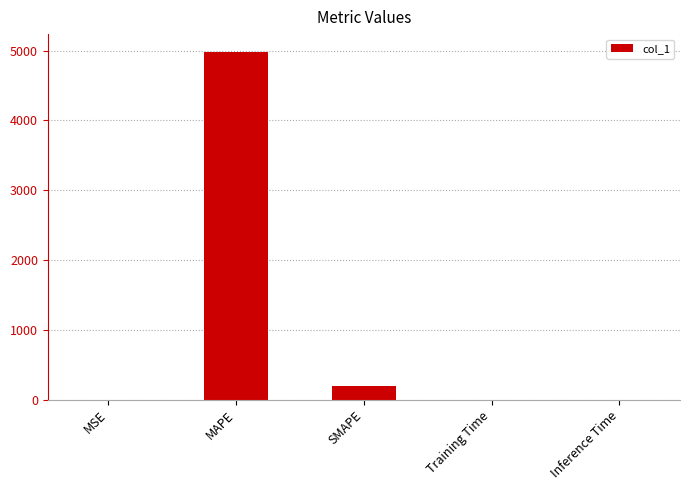

What is the change in value from SMAPE to Inference Time?

-192.3